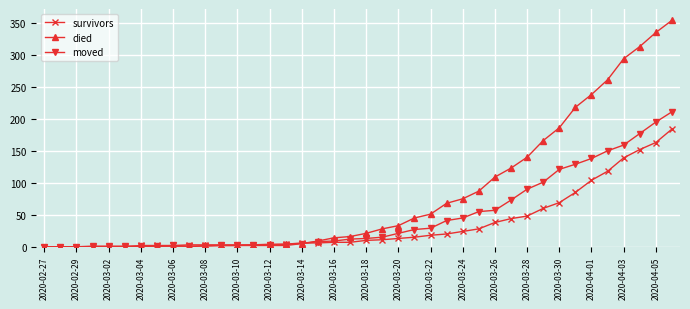

Which series has the largest total across all categories?

died